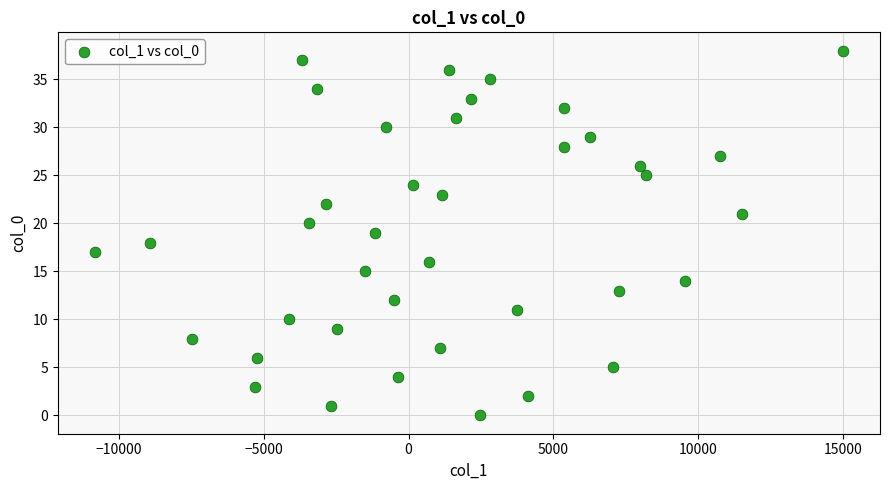

What is the range of Y values (max minus min)?

38